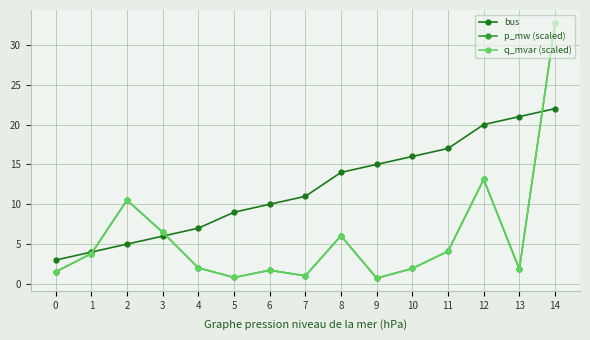

What is the approximate value of bus at 3?

6.0